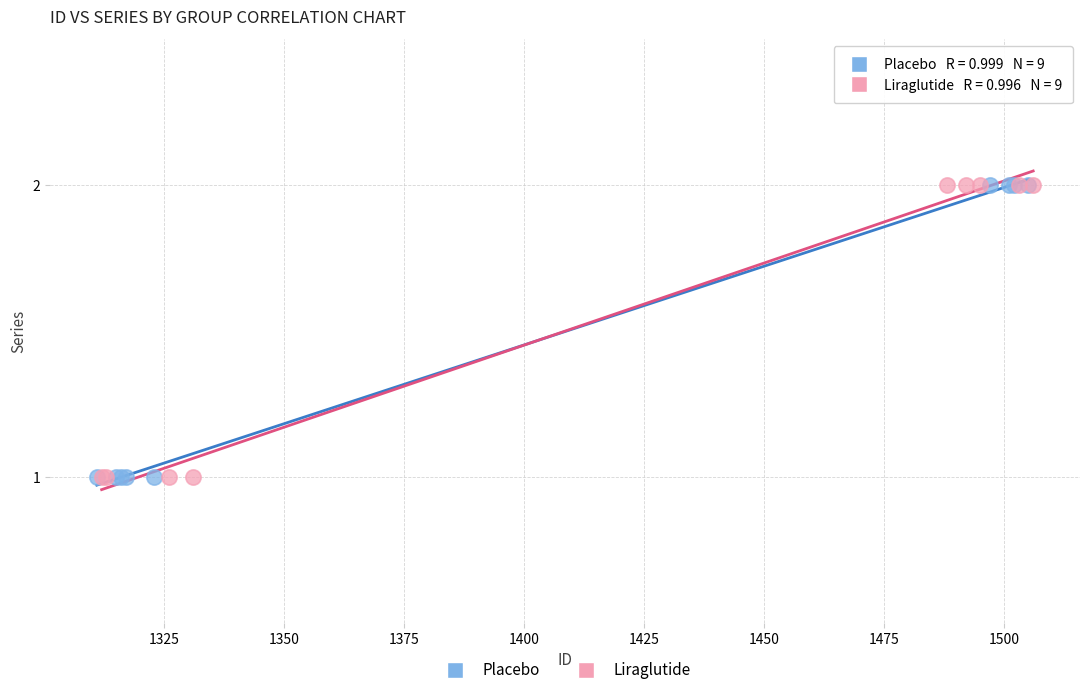

What are all the series names shown in the legend?

Placebo, Liraglutide